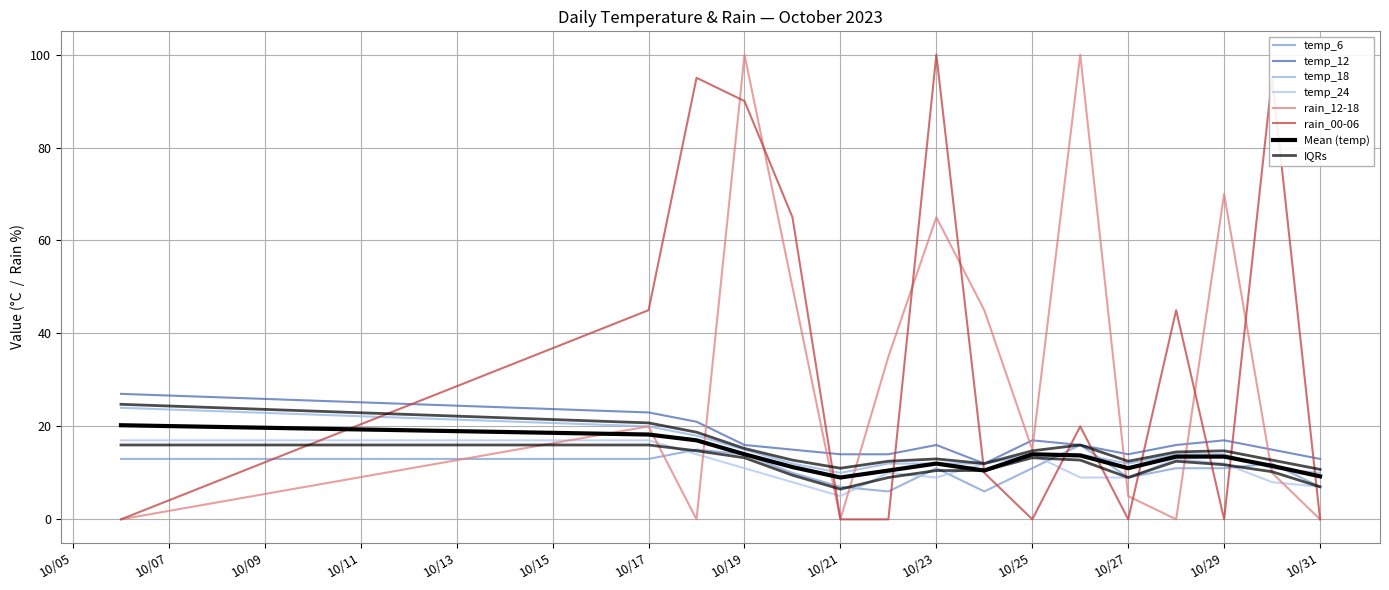

Which series changed the most between 10/23 and 10/25?

rain_00-06